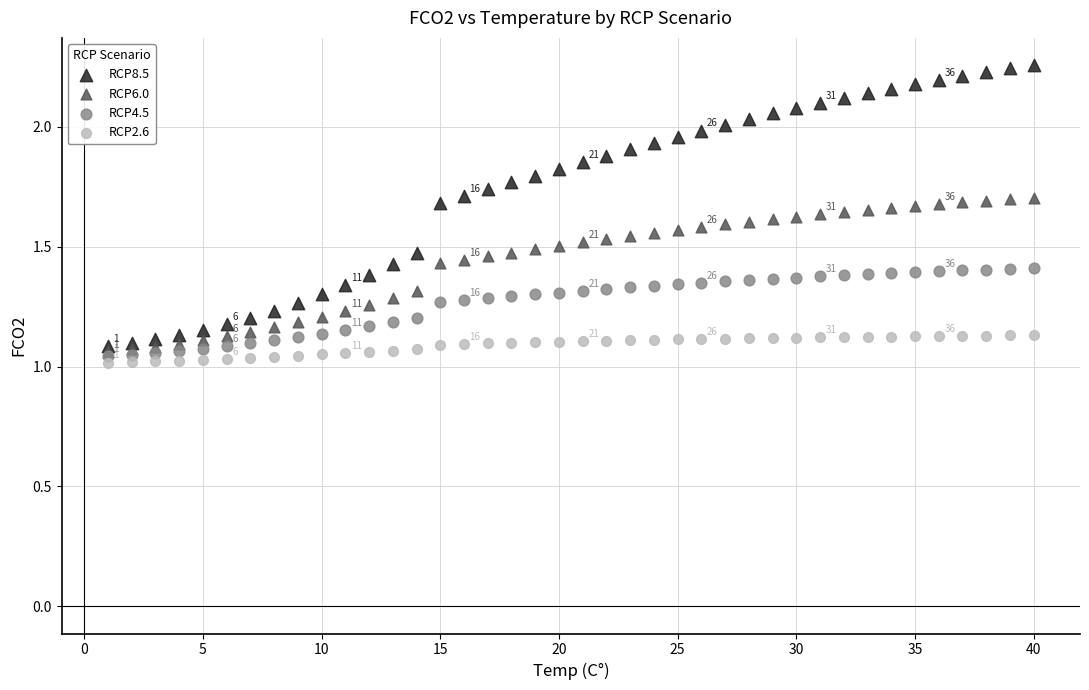

What are all the series names shown in the legend?

RCP8.5, RCP6.0, RCP4.5, RCP2.6